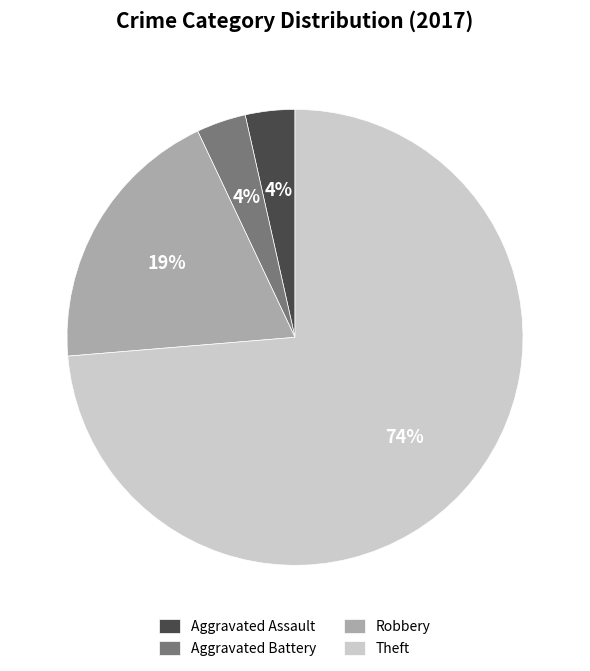

Which slice is the largest?

Theft